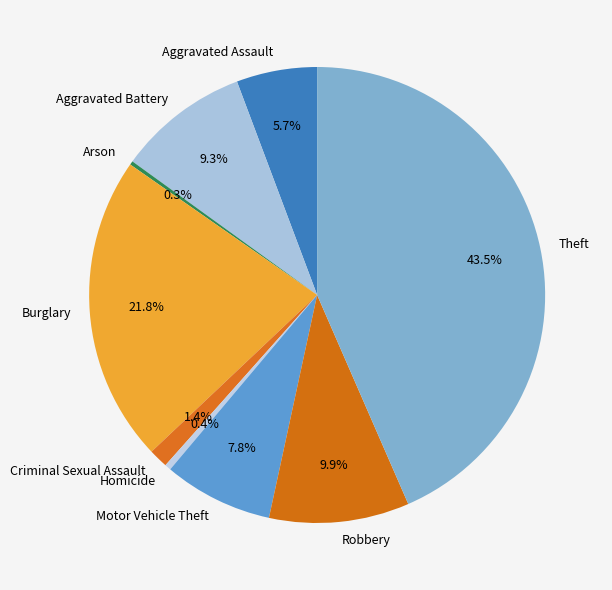

Between Theft and Burglary, which is larger?

Theft